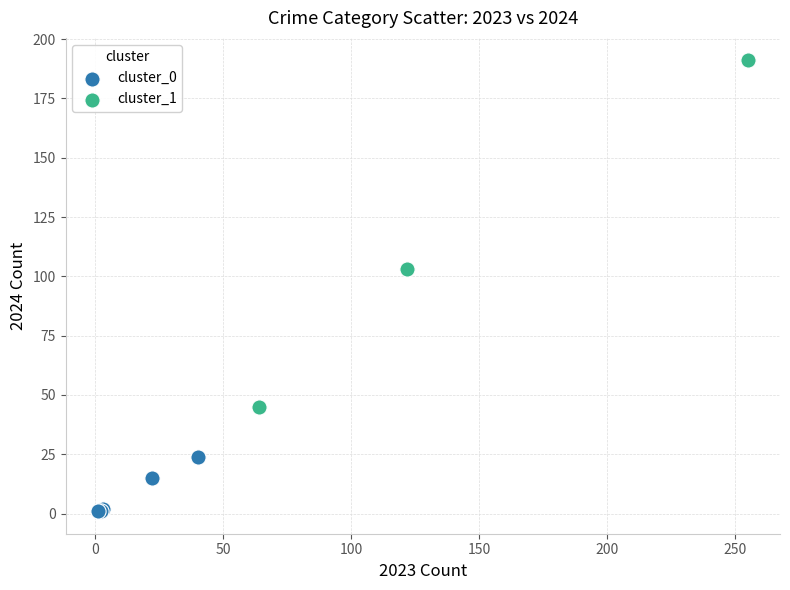

Which series has the widest spread of Y values?

cluster_1